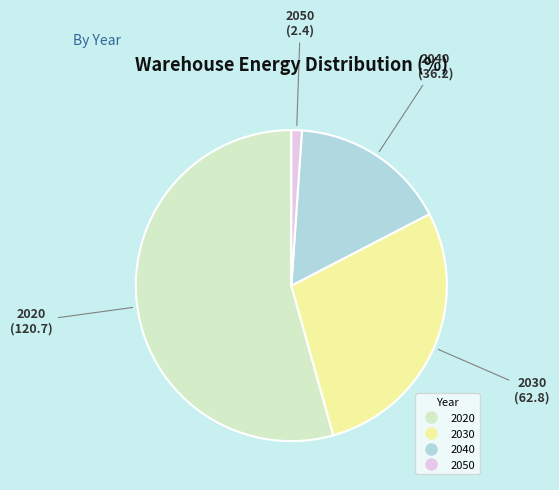

Approximately how many times larger is the value at 2030 compared to 2050?

26.0